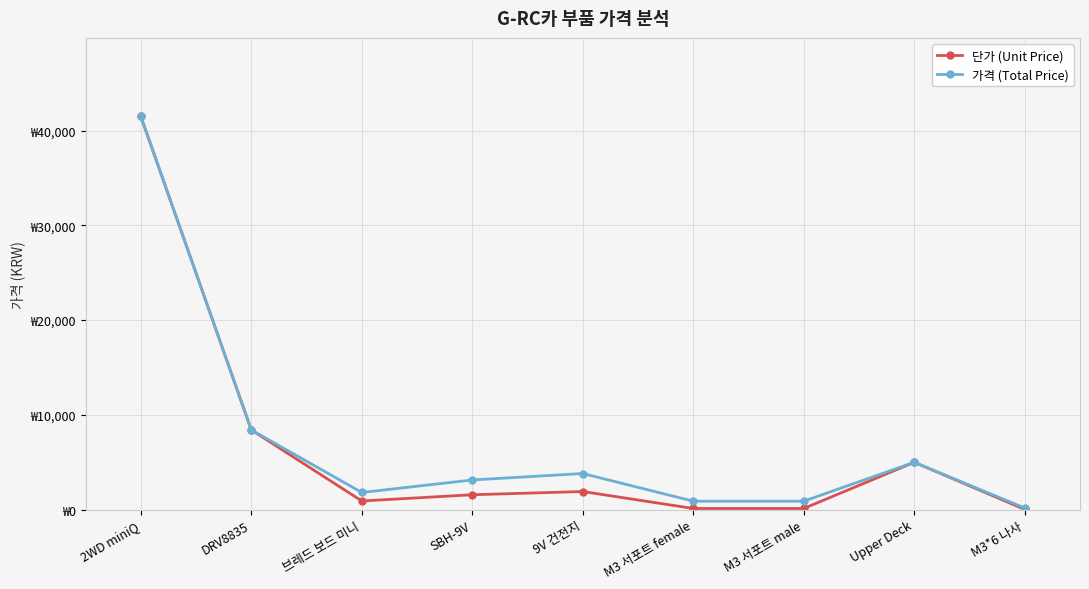

What are all the series names shown in the legend?

단가 (Unit Price), 가격 (Total Price)